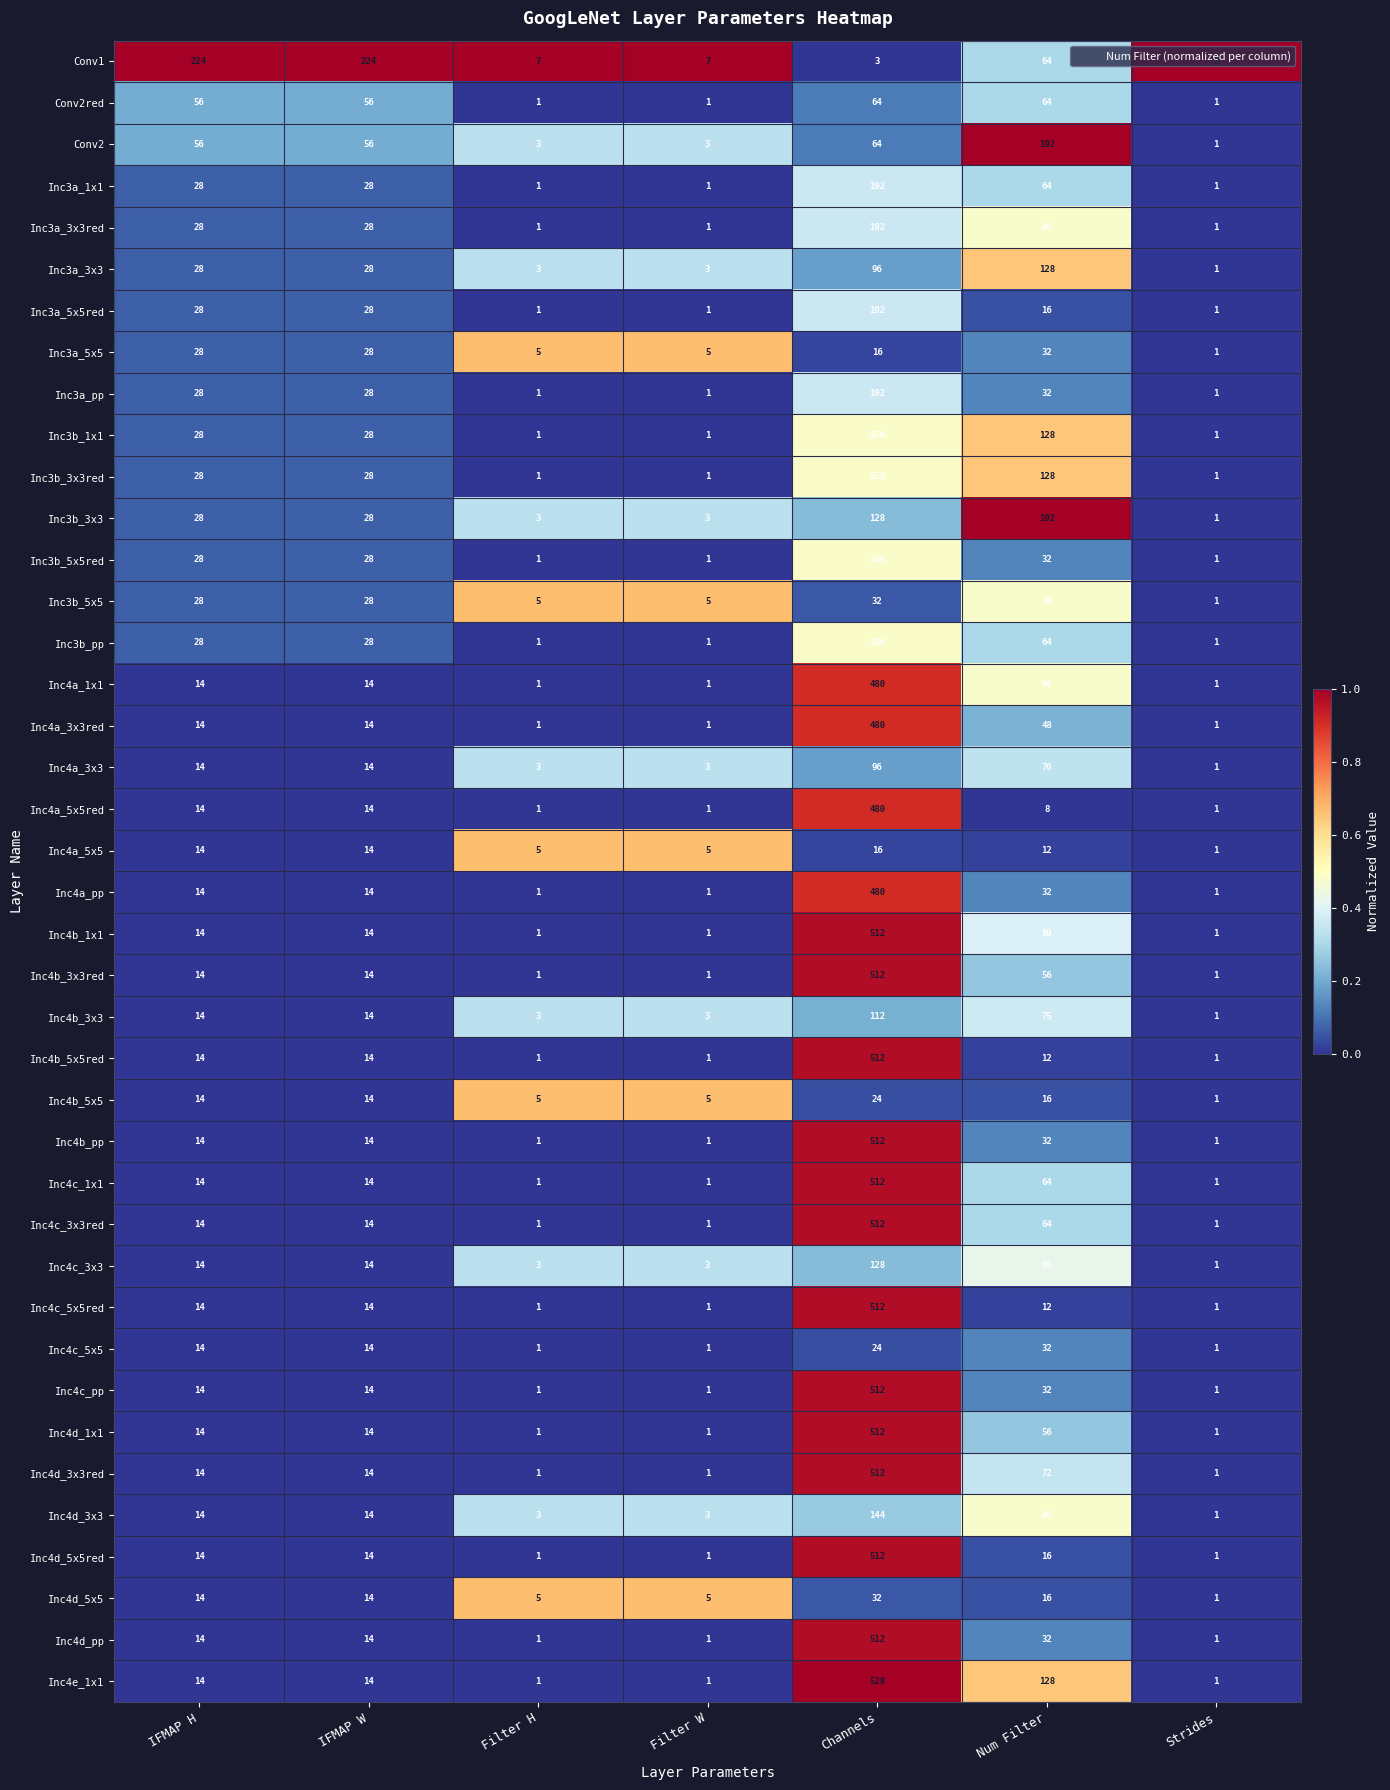

The Inc4b_3x3red series shows 730 at Channels. True or false?

False